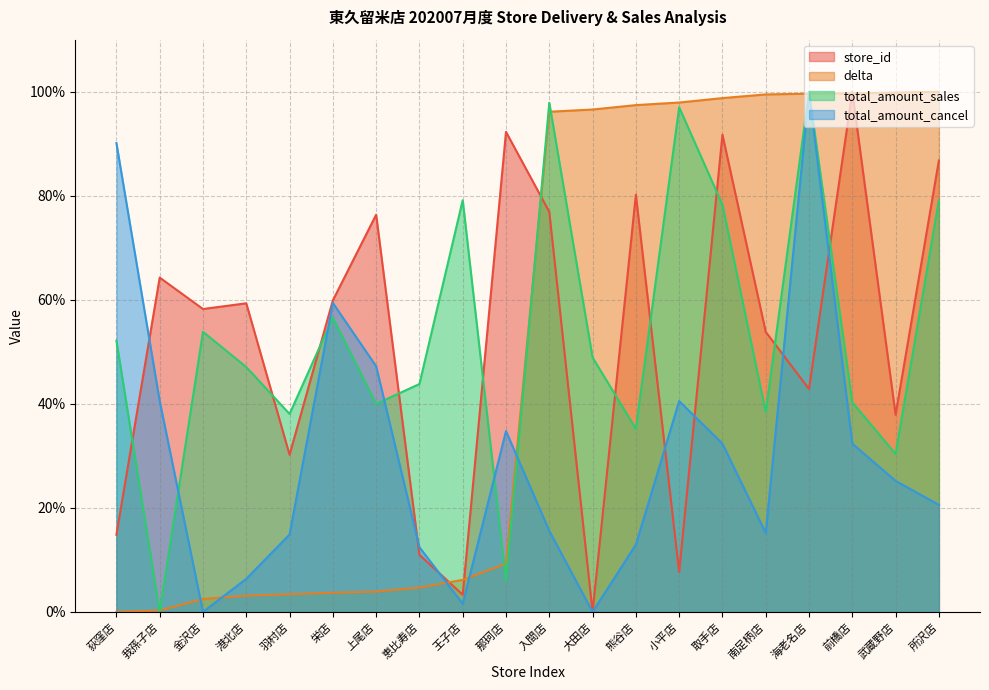

Between 大田店 and 前橋店, which series saw the biggest shift?

store_id